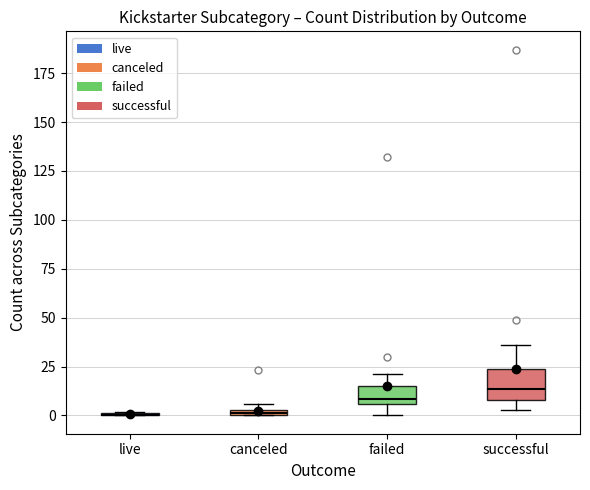

Comparing the boxes themselves (not the whiskers), which one is the tallest?

successful